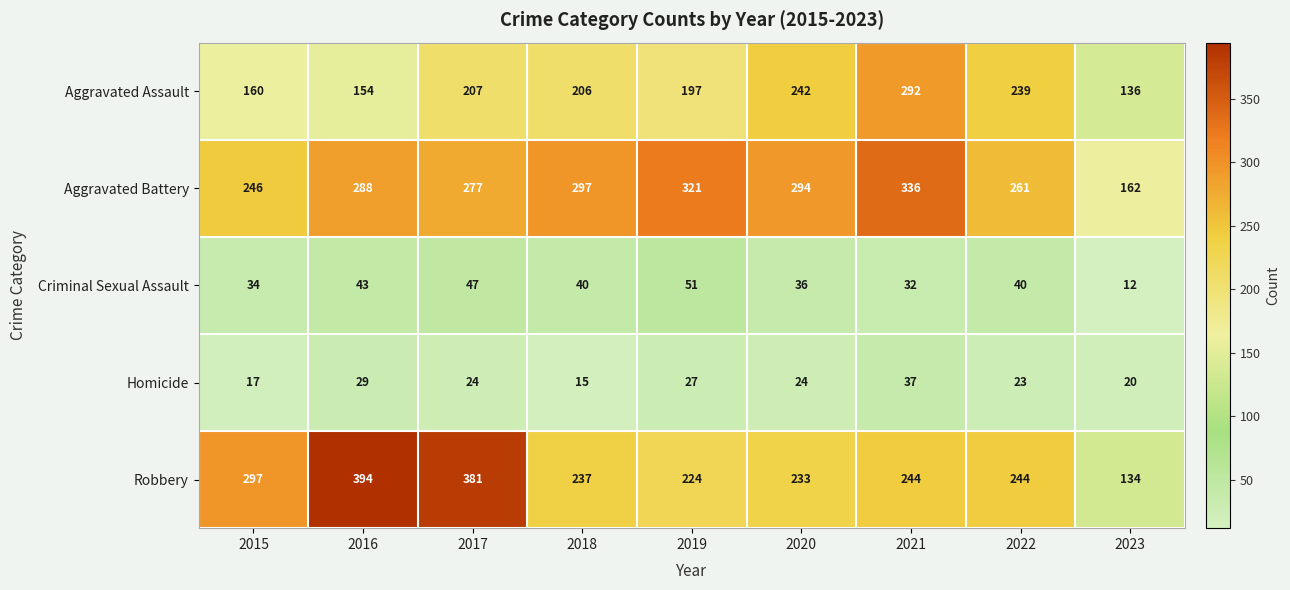

At which label does Criminal Sexual Assault reach its peak?

2019